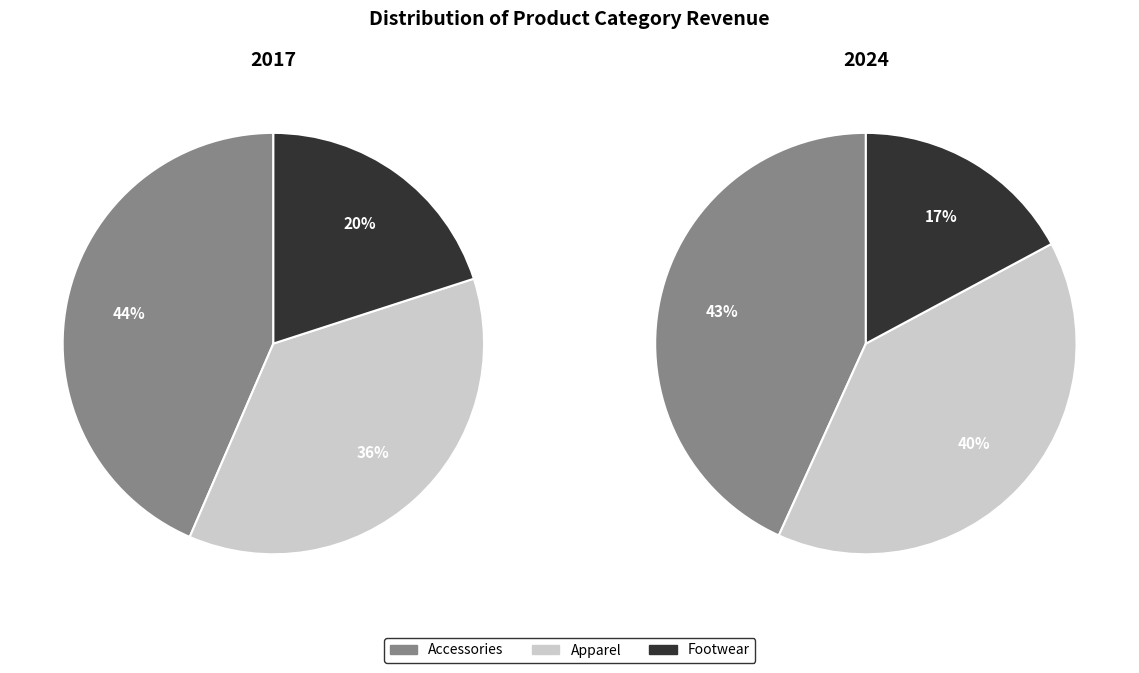

Does any single category account for the majority?

No